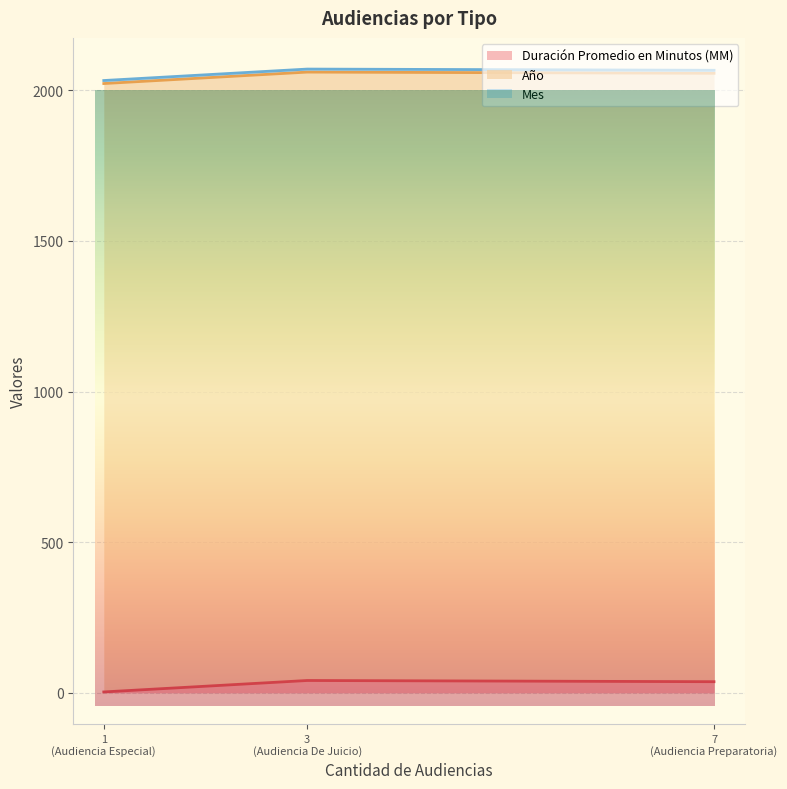

Which series changed the most between Audiencia De Juicio and Audiencia Preparatoria?

Duración Promedio en Minutos (MM)